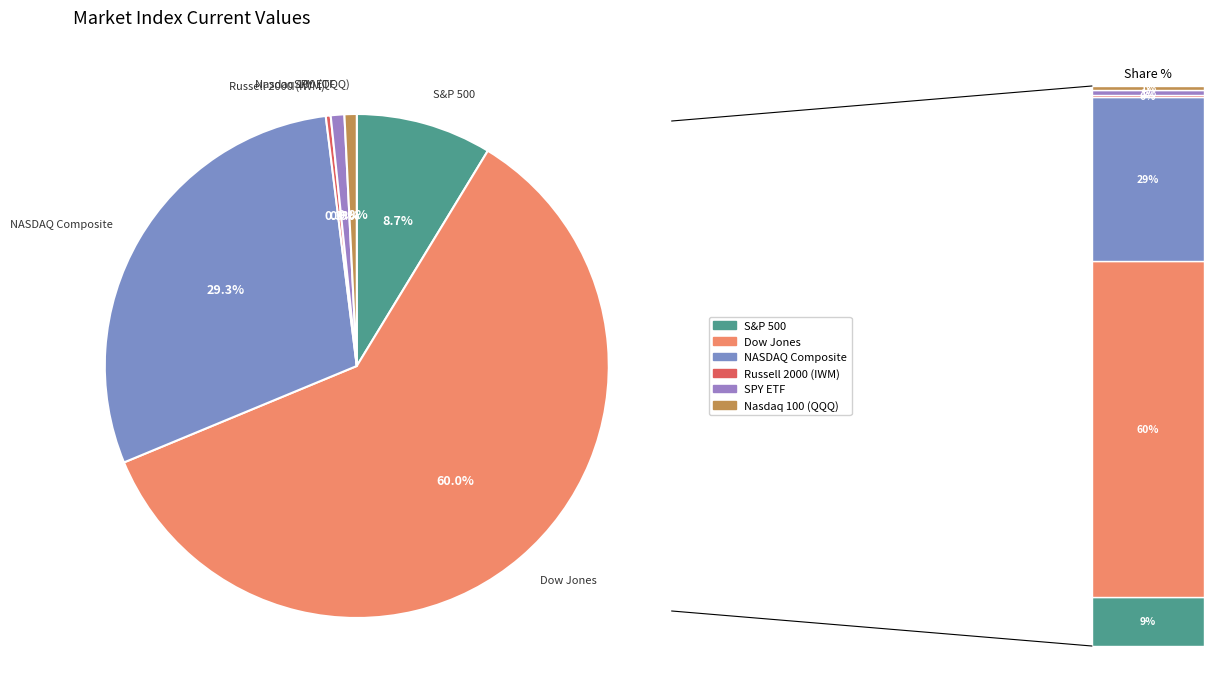

What is the majority slice?

Dow Jones